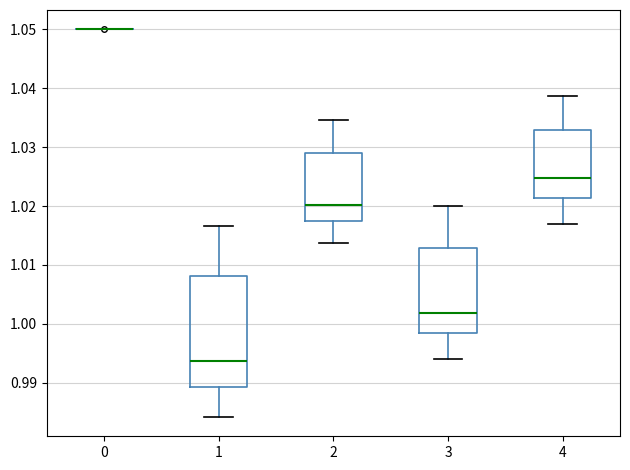

Reading left to right, transcribe this box plot: for each box, give where its median line is, the range the box spans, and where its two whiskers end, as read against the y-axis. The values are not printed on the chart, so give them approximately, as read against the axis.

0: box collapsed to a line at 1.050, whiskers 1.050 to 1.050
1: median 0.994, box 0.989 to 1.008, whiskers 0.984 to 1.017
2: median 1.020, box 1.017 to 1.029, whiskers 1.014 to 1.035
3: median 1.002, box 0.998 to 1.013, whiskers 0.994 to 1.020
4: median 1.025, box 1.021 to 1.033, whiskers 1.017 to 1.039